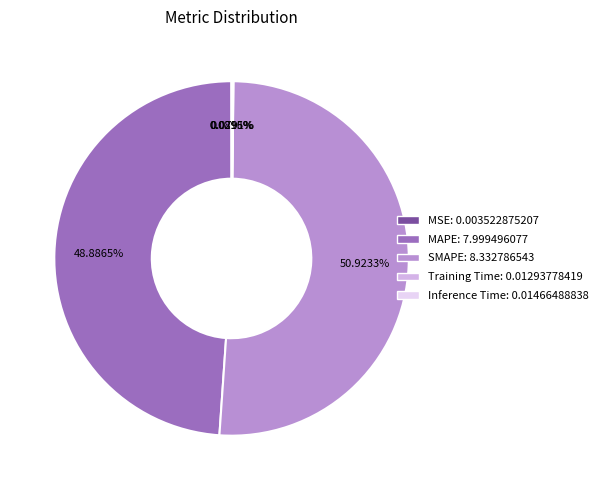

Which slice is the largest?

SMAPE